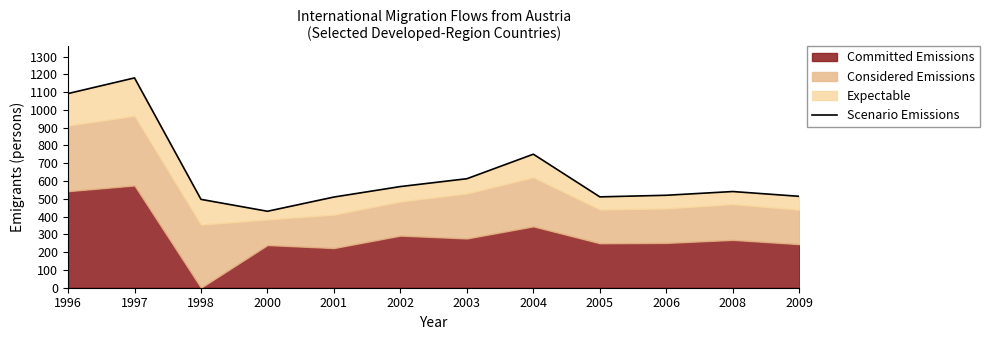

What is the change in value from 2000 to 2008?

+111